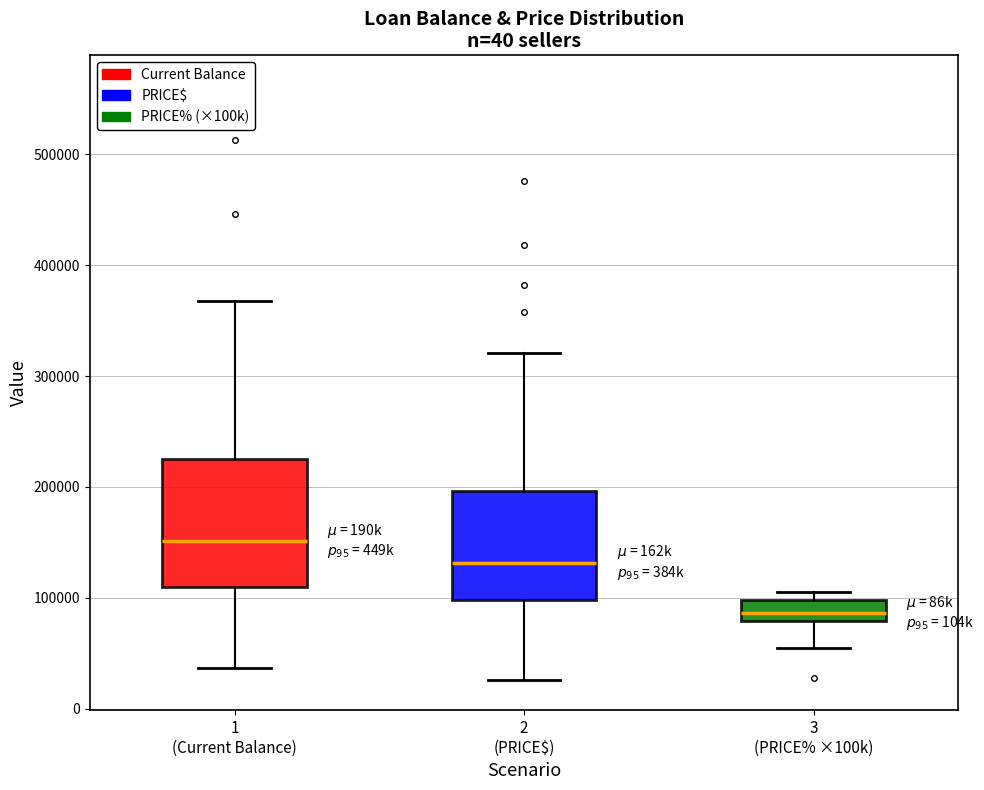

Comparing the boxes themselves (not the whiskers), which one is the tallest?

1 (Current Balance)